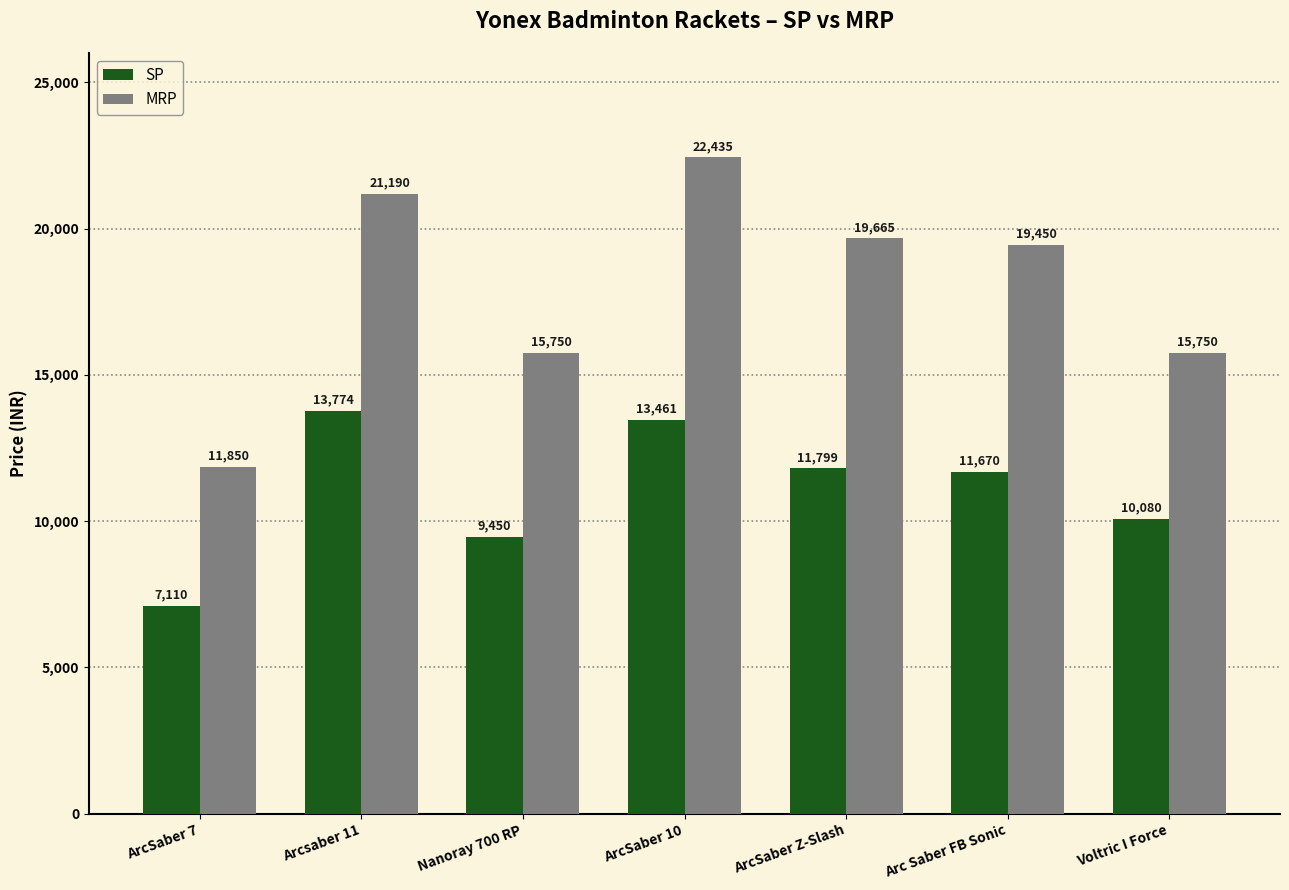

How many values in the SP series exceed 11669?

4